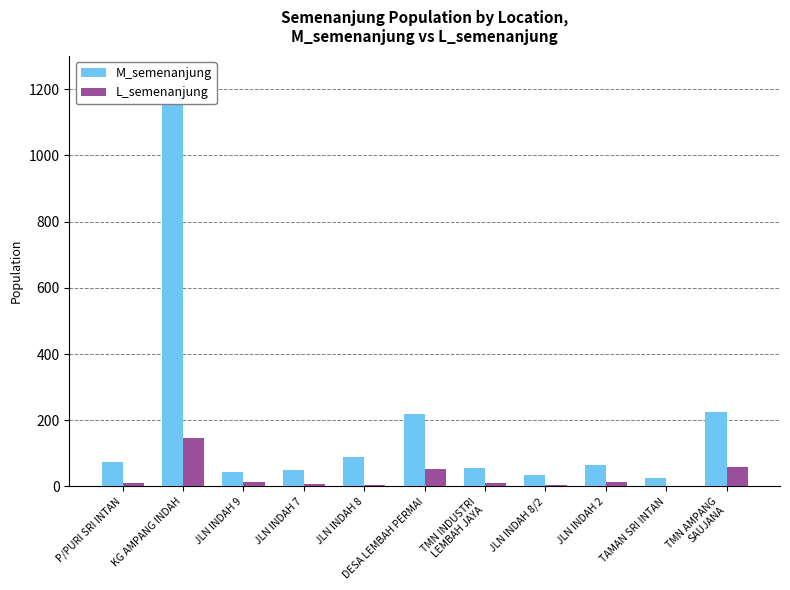

What are all the series names shown in the legend?

M_semenanjung, L_semenanjung